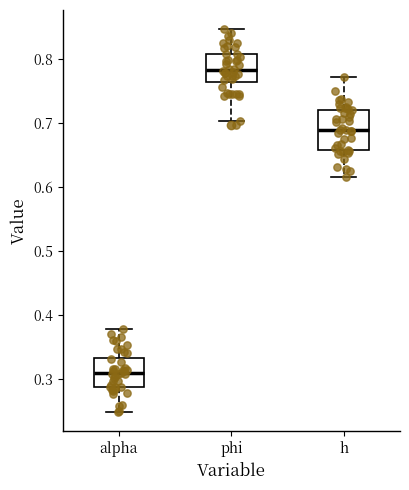

Reading left to right, transcribe this box plot: for each box, give where its median line is, the range the box spans, and where its two whiskers end, as read against the y-axis. The values are not printed on the chart, so give them approximately, as read against the axis.

alpha: median 0.31, box 0.29 to 0.33, whiskers 0.25 to 0.38
phi: median 0.78, box 0.76 to 0.81, whiskers 0.70 to 0.85
h: median 0.69, box 0.66 to 0.72, whiskers 0.62 to 0.77